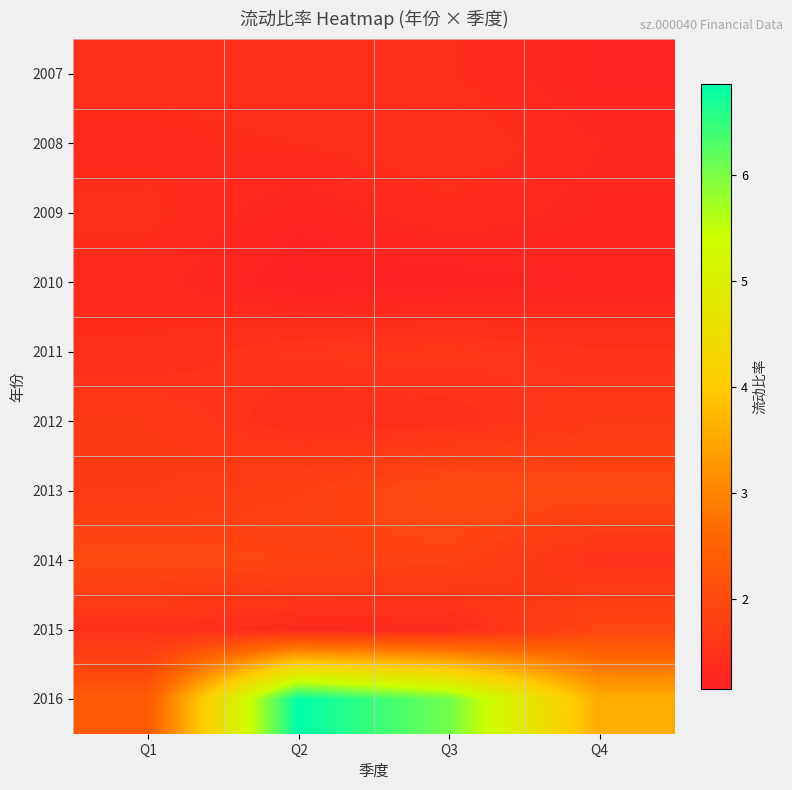

Between Q2 and Q3, which is larger?

Q2